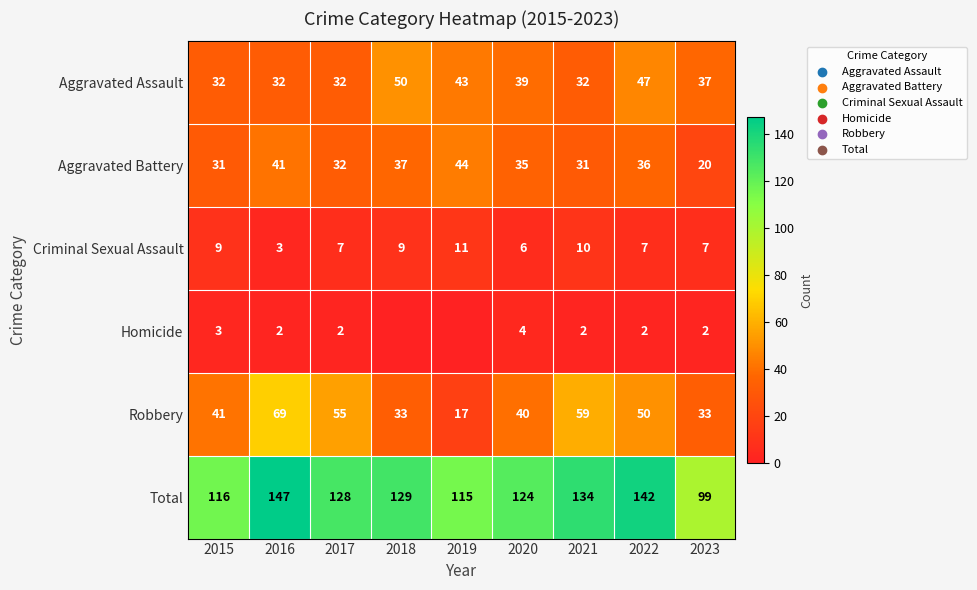

Rank the series at 2015 from highest to lowest value.

Total, Robbery, Aggravated Assault, Aggravated Battery, Criminal Sexual Assault, Homicide